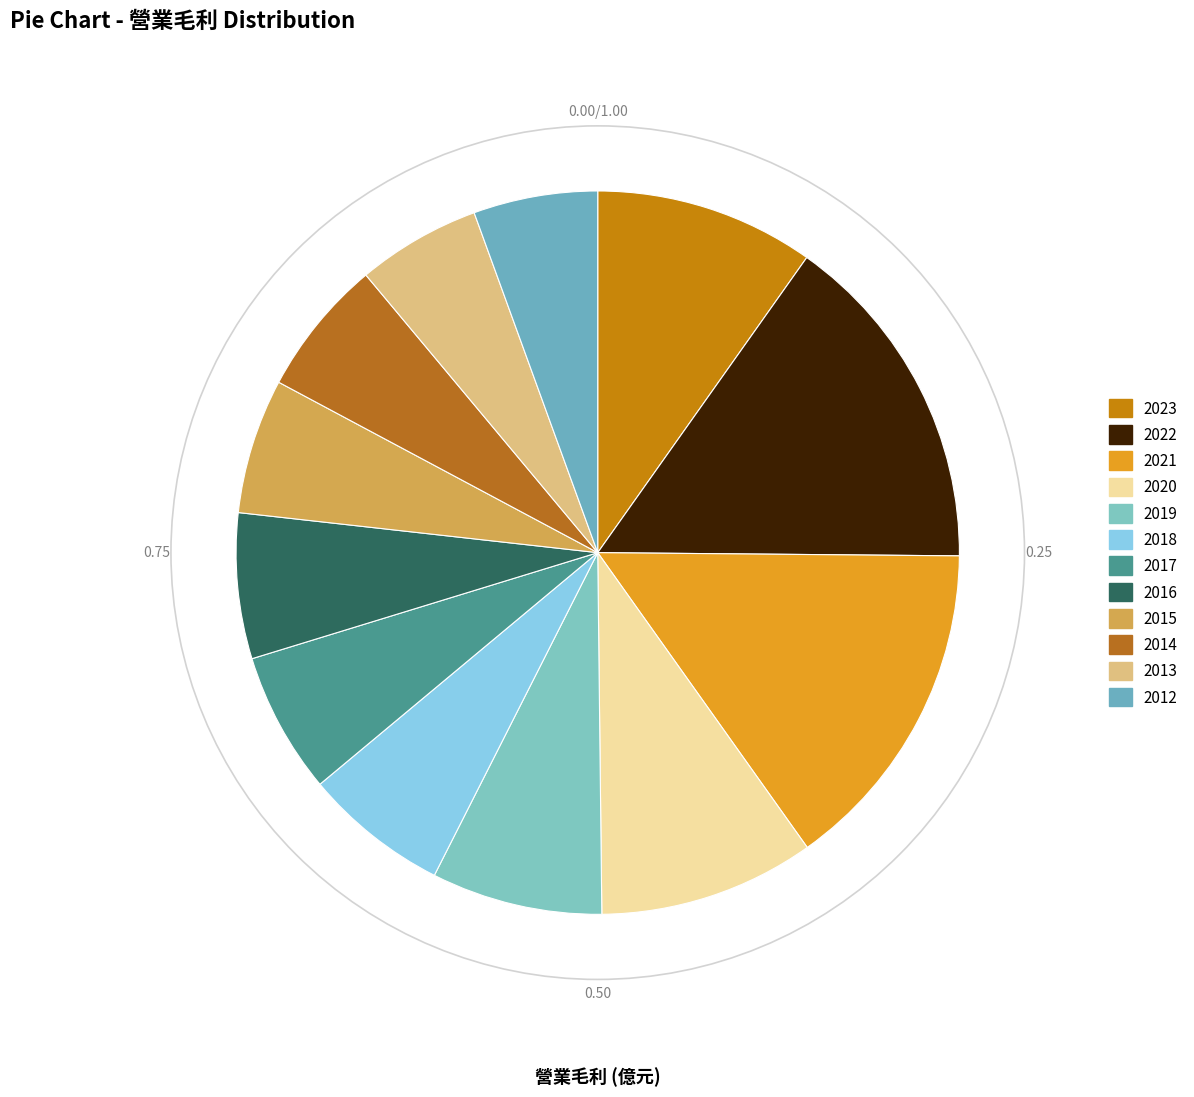

Count the number of slices in the pie.

12